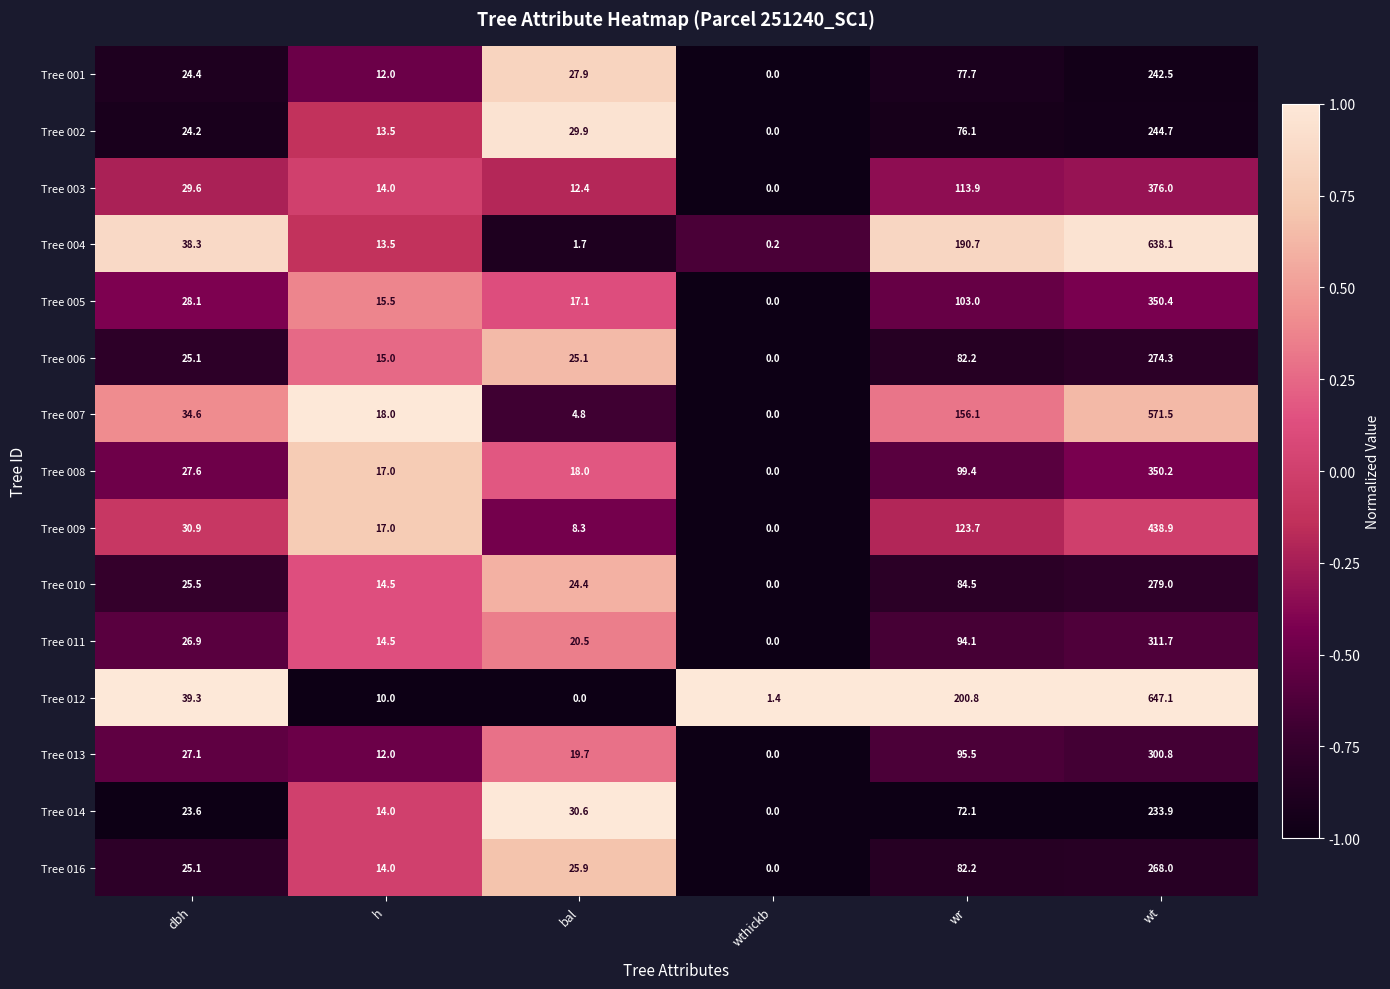

Rank the categories by Tree 002 value from highest to lowest.

wt, wr, bal, dbh, h, wthickb